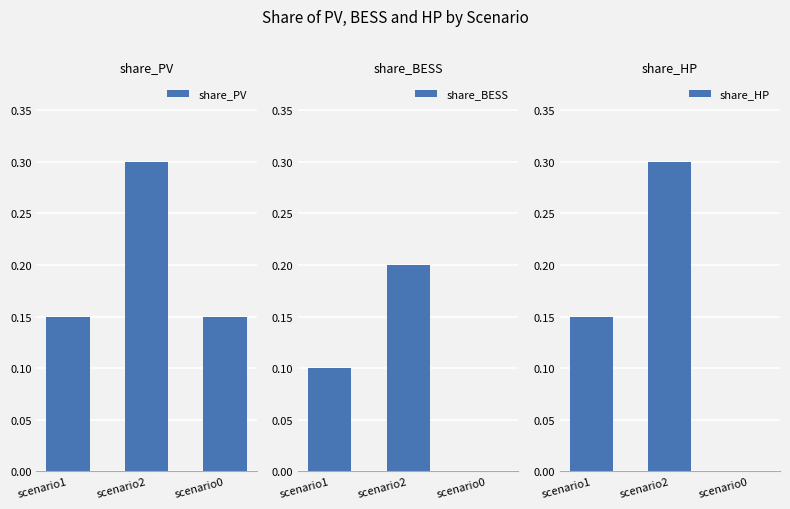

What is the label of the 3rd bar from the right?

scenario1